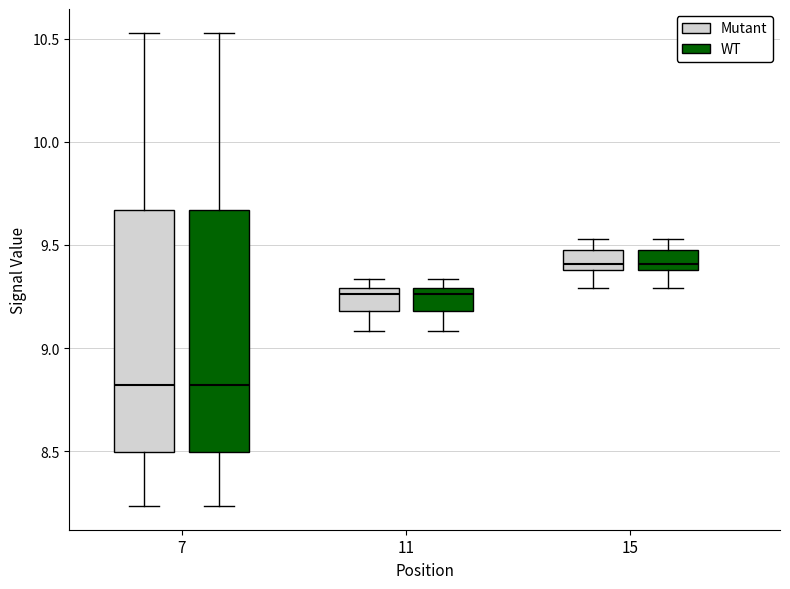

Reading left to right, transcribe this box plot: for each box, give where its median line is, the range the box spans, and where its two whiskers end, as read against the y-axis. The values are not printed on the chart, so give them approximately, as read against the axis.

7 (Mutant): median 8.80, box 8.50 to 9.65, whiskers 8.25 to 10.55
7 (WT): median 8.80, box 8.50 to 9.65, whiskers 8.25 to 10.55
11 (Mutant): median 9.25, box 9.20 to 9.30, whiskers 9.10 to 9.35
11 (WT): median 9.25, box 9.20 to 9.30, whiskers 9.10 to 9.35
15 (Mutant): median 9.40 (just above the box's lower edge), box 9.40 to 9.50, whiskers 9.30 to 9.55
15 (WT): median 9.40 (just above the box's lower edge), box 9.40 to 9.50, whiskers 9.30 to 9.55